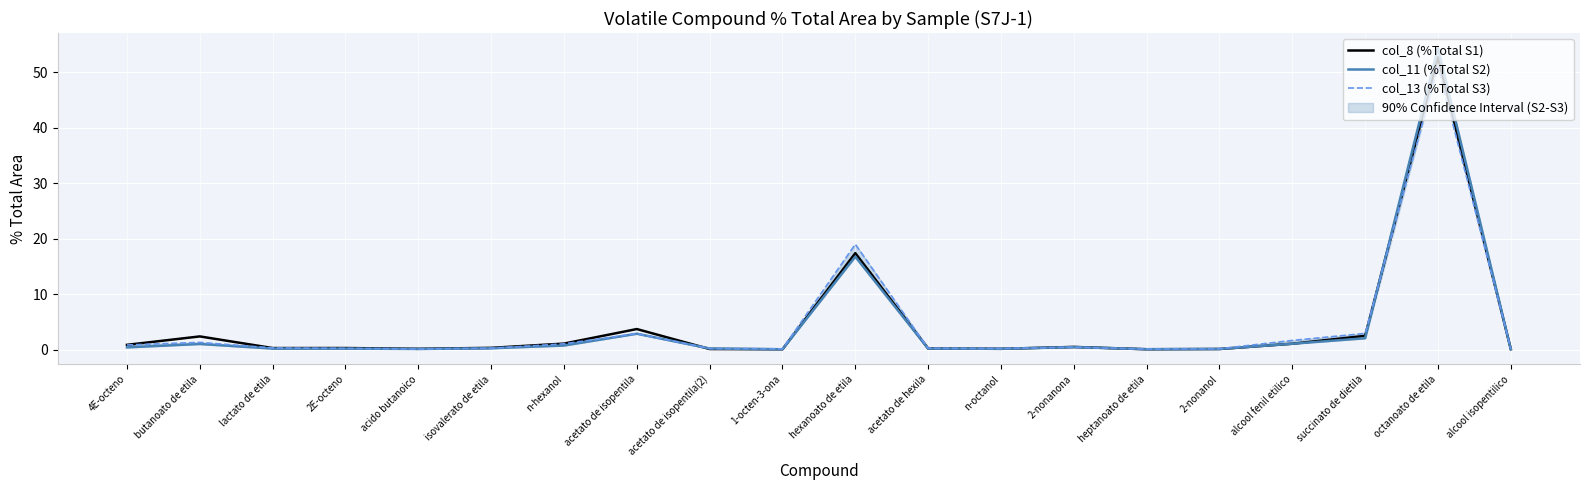

What position from the right is alcool fenil etilico?

4